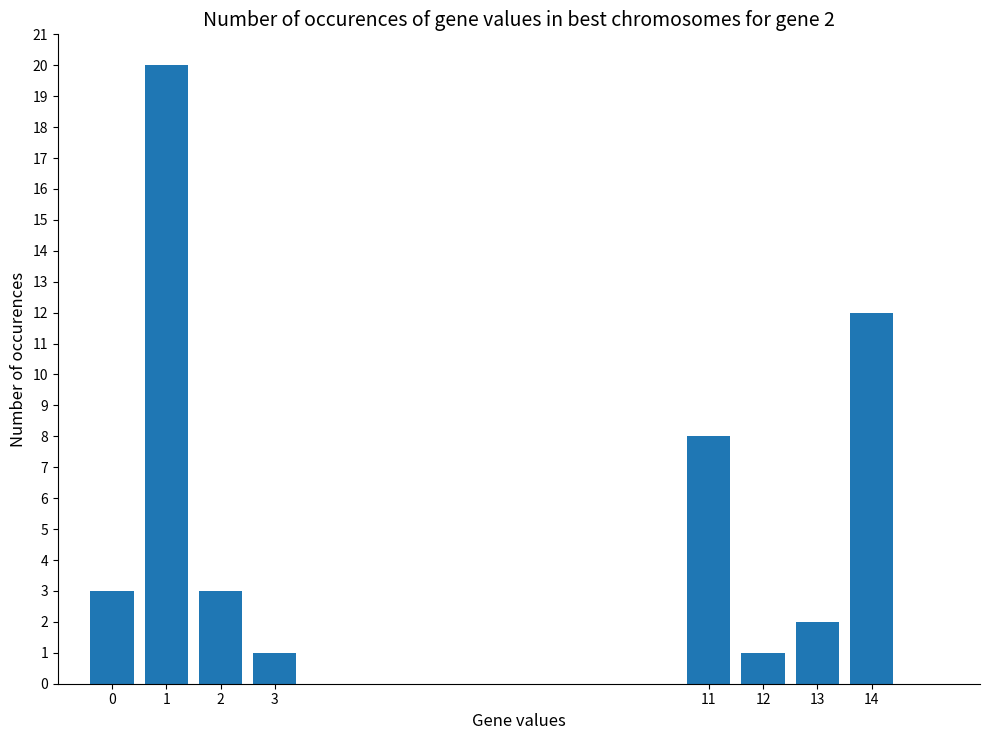

What is the change in value from 11 to 13?

-6